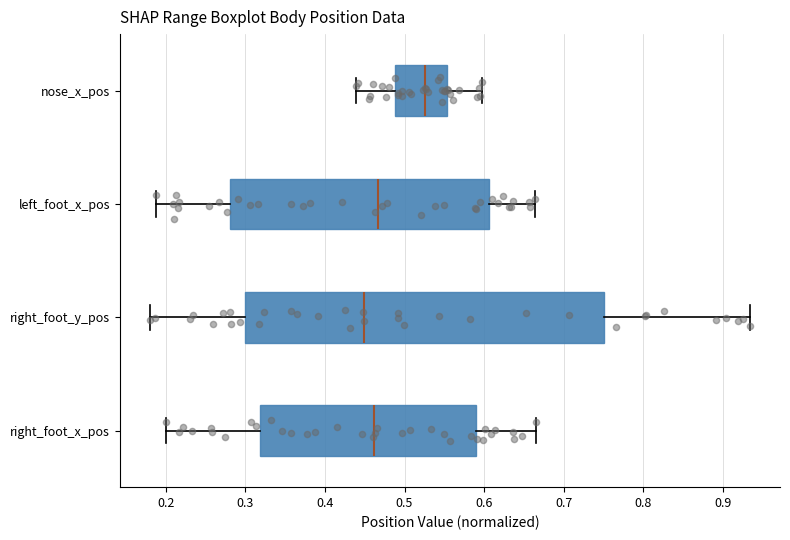

Where is the left edge of the box for nose_x_pos on the x-axis? The values are not printed on the chart, so give them approximately, as read against the axis.

0.49